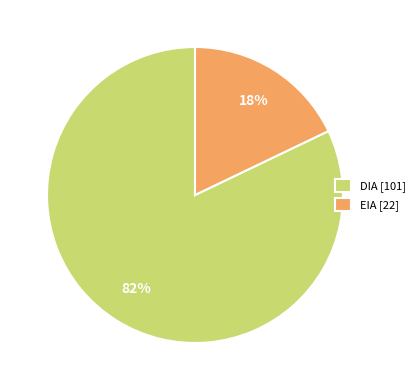

What is the smallest slice in the pie chart?

EIA